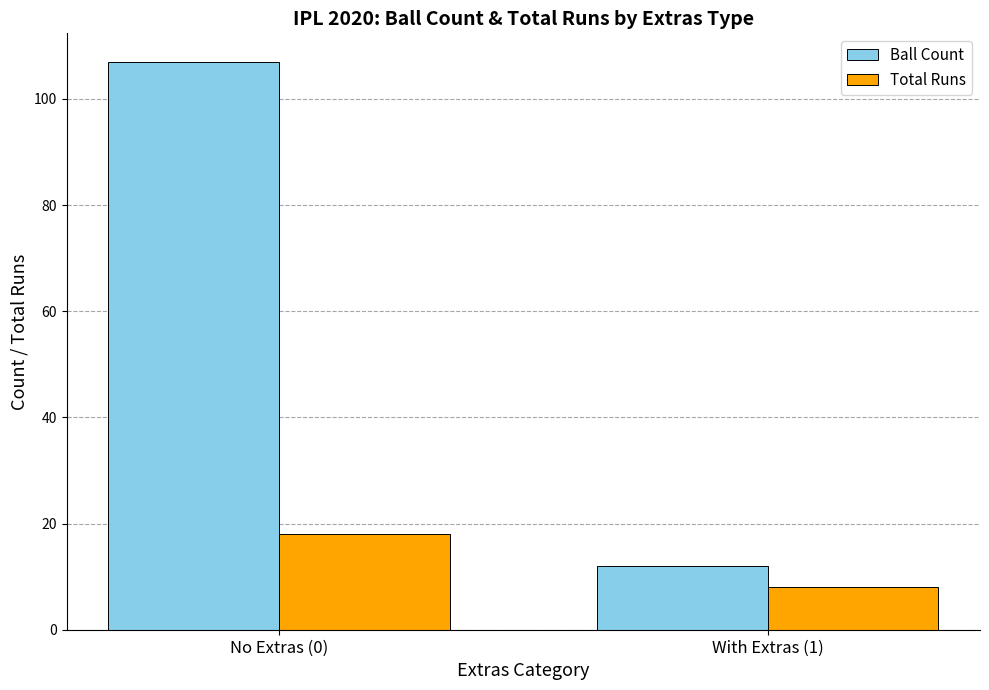

The value of Total Runs at With Extras (1) is 8. True or false?

True